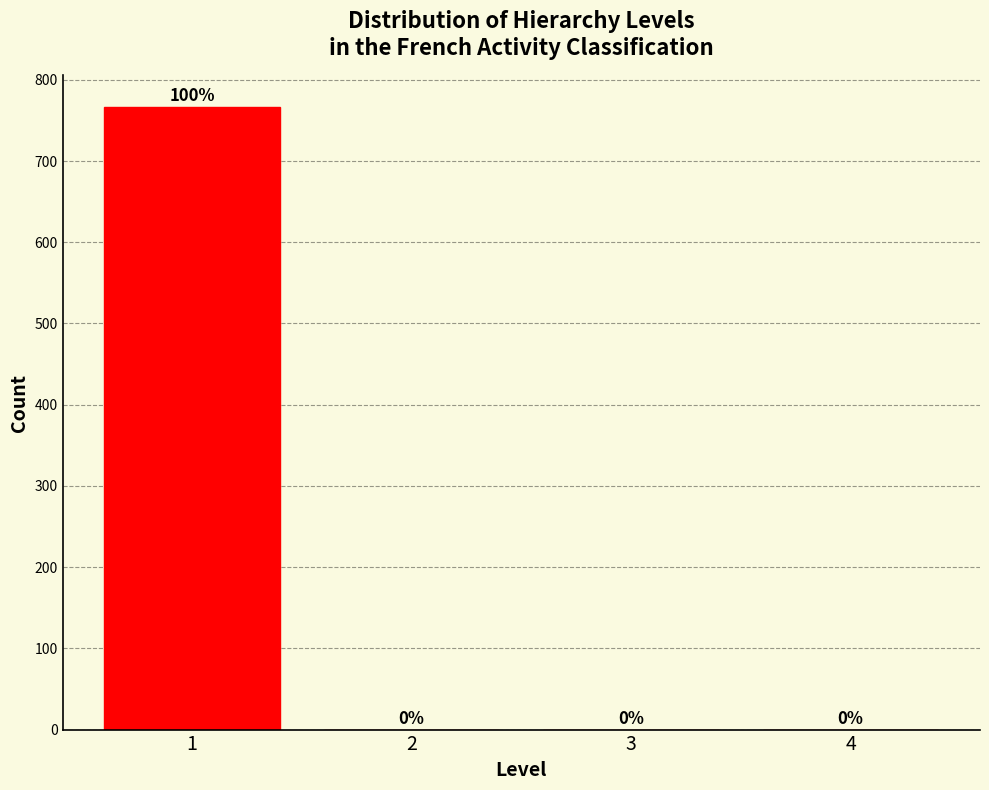

Reading left to right, transcribe all the data shown in this chart.

1=767	2=0	3=0	4=0